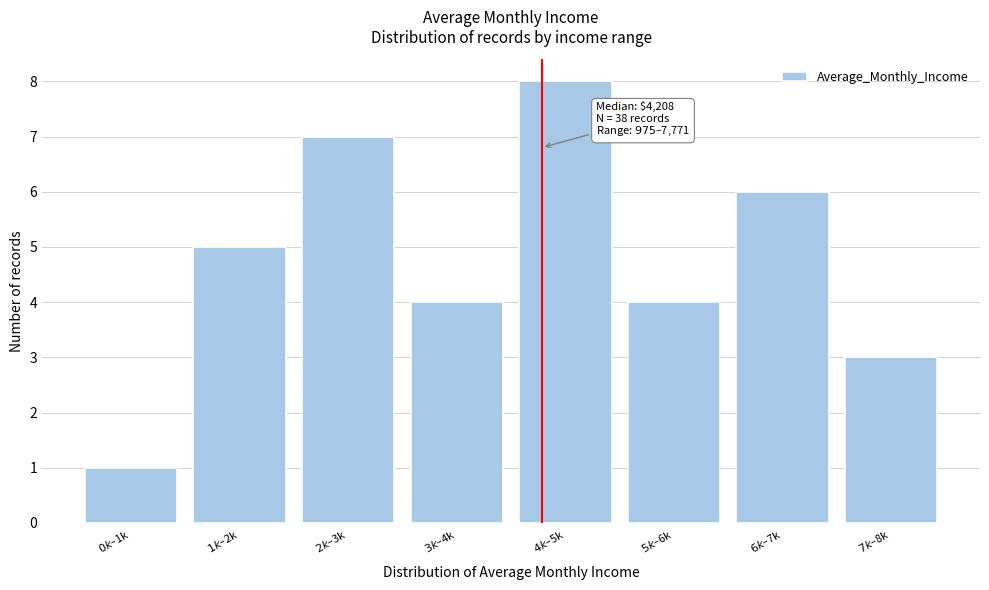

Reading left to right, list all the values displayed in this chart.

1	5	7	4	8	4	6	3